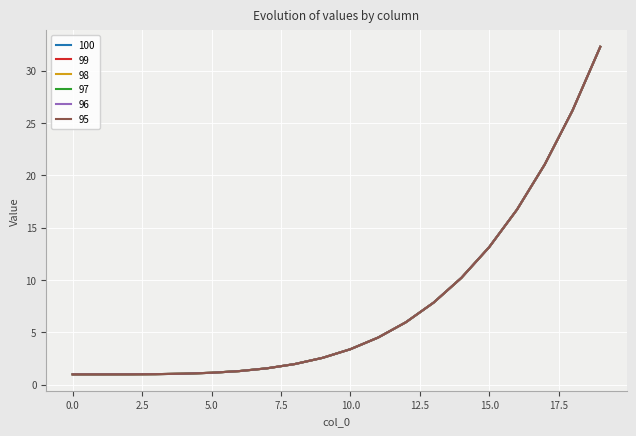

What is the label of the 7th point from the right?

13